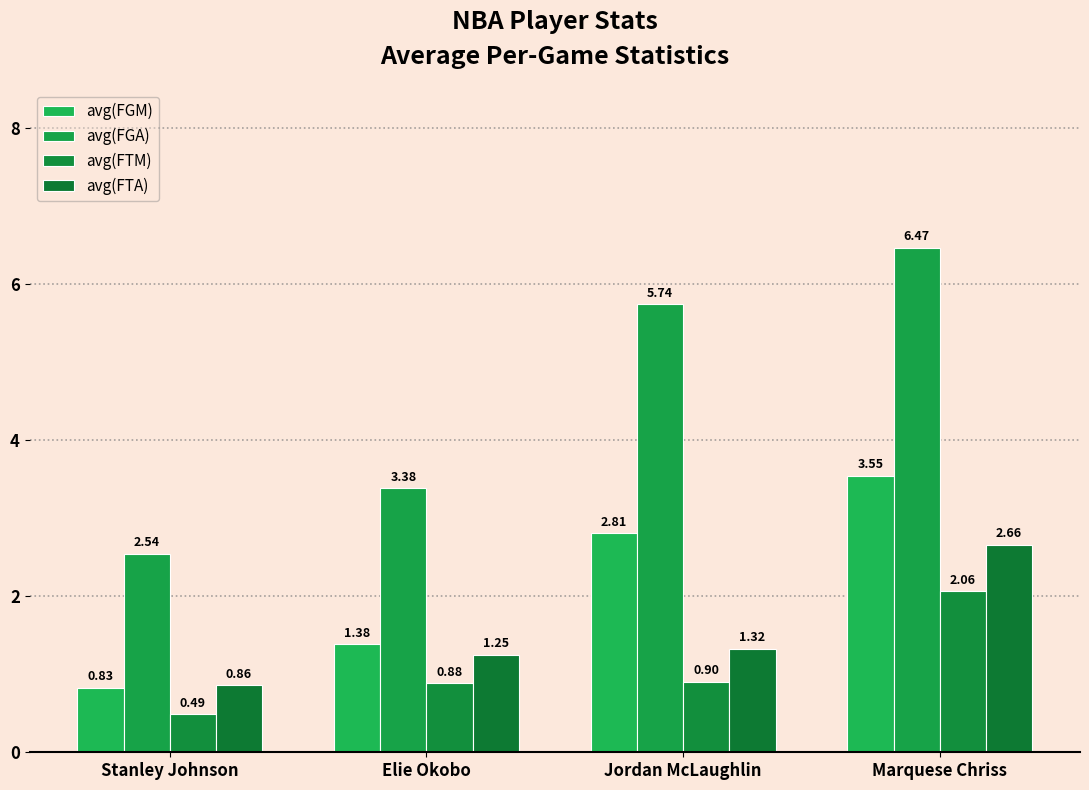

What are all the series names shown in the legend?

avg(FGM), avg(FGA), avg(FTM), avg(FTA)